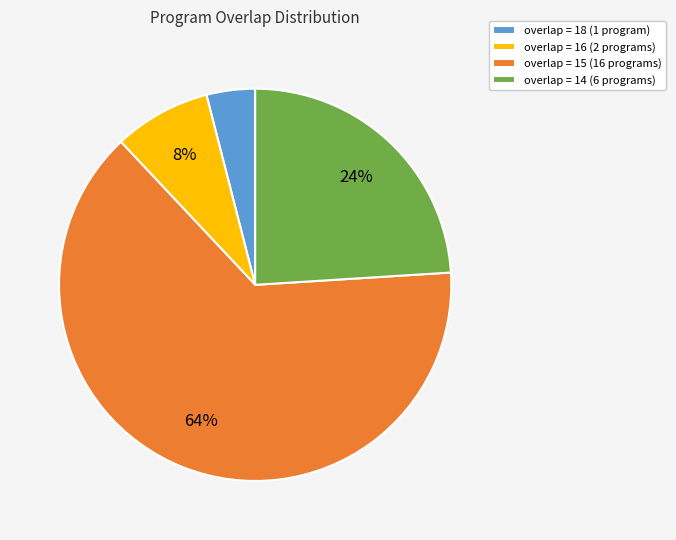

Is there any slice that represents more than half of the pie?

Yes